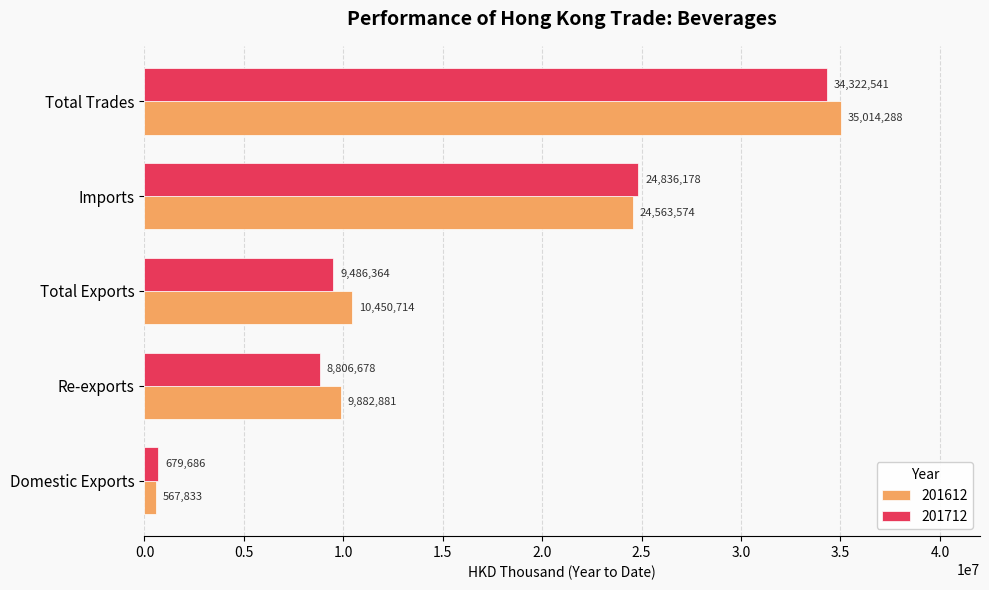

At how many categories does at least one series exceed 34230976?

1